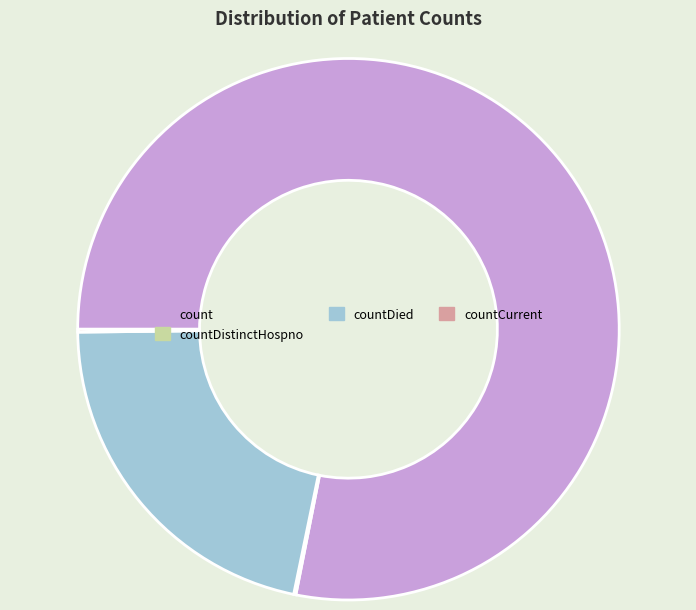

Which has a higher value, countDied or count?

count